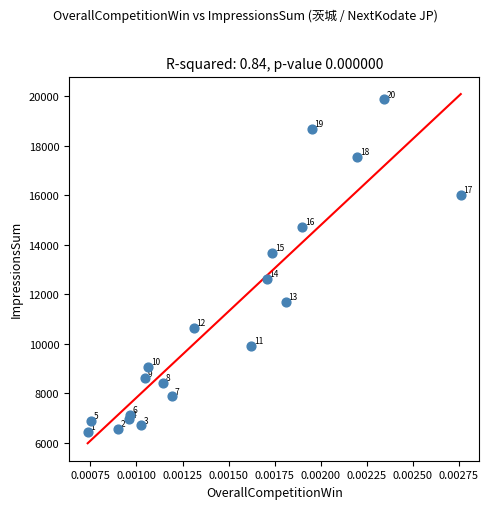

What Y value in the scatter plot is closest to 13164?

13669